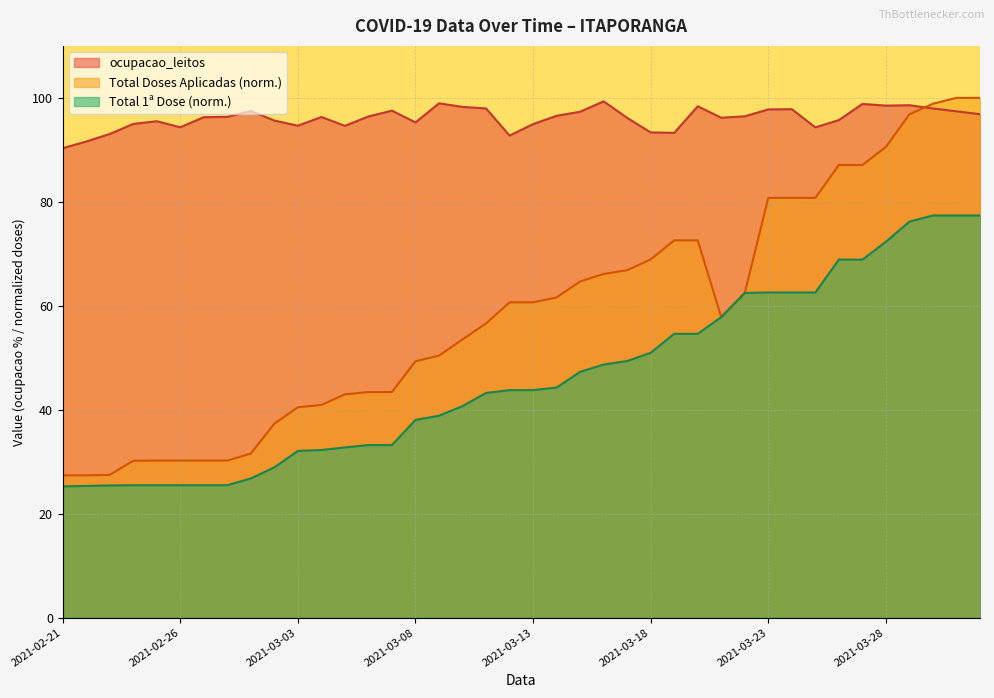

What are all the series names shown in the legend?

ocupacao_leitos, Total Doses Aplicadas (norm.), Total 1ª Dose (norm.)